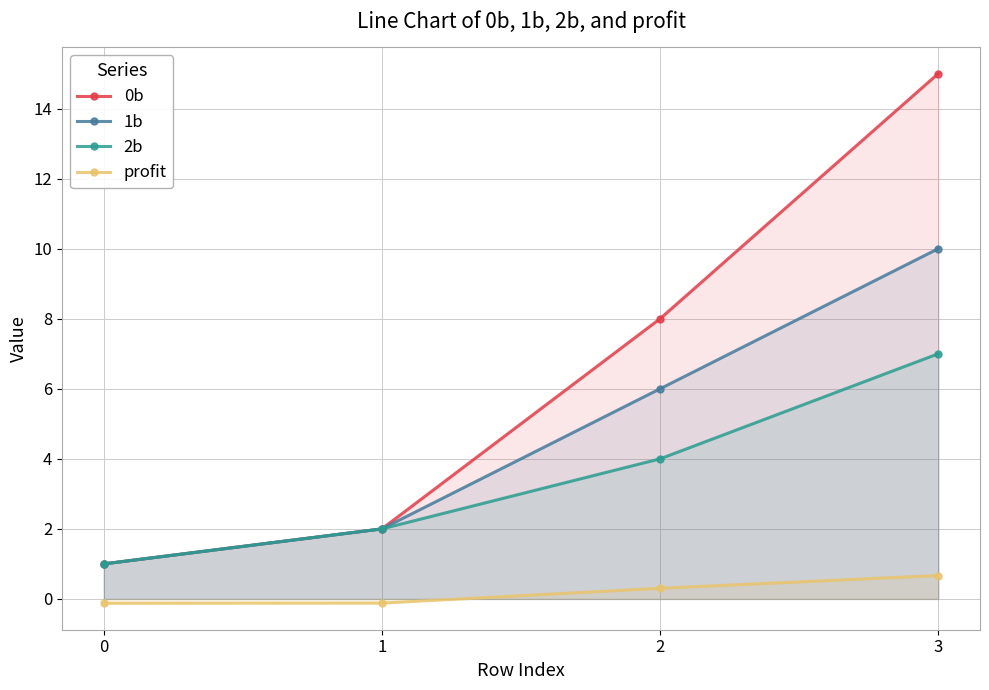

At which label does 1b first exceed 6?

3